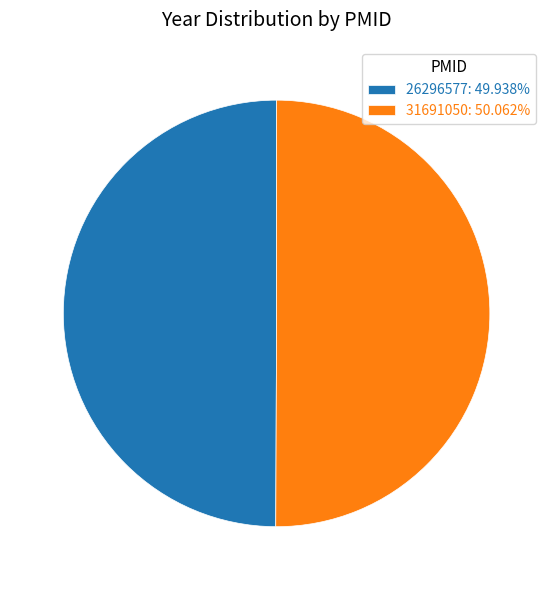

True or false: 31691050 accounts for 50% of the total.

True